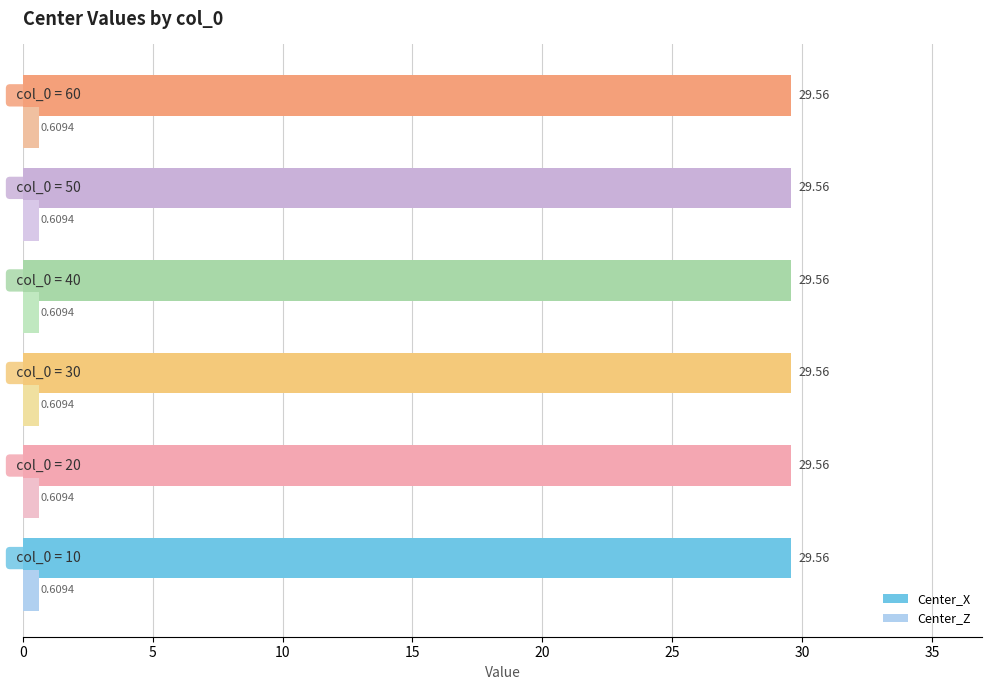

List the series in order of their overall mean, lowest first.

Center_Z, Center_X